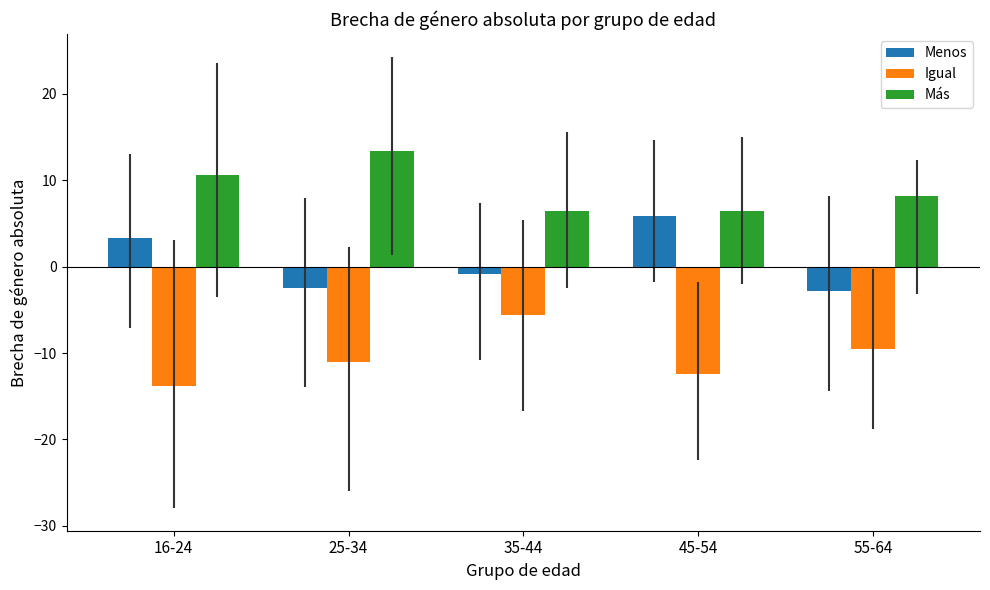

What position from the left is 55-64?

5